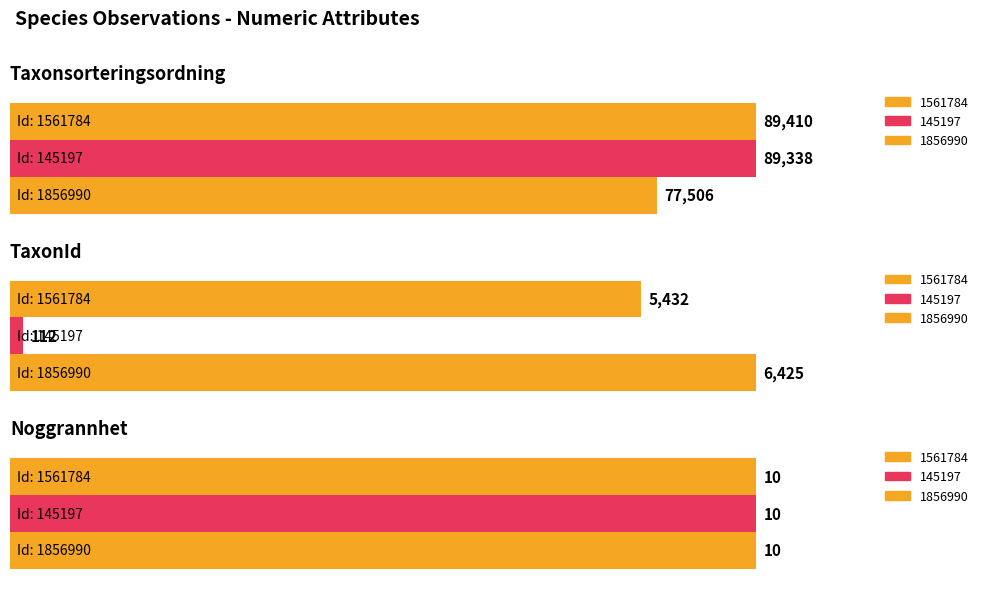

Which series changed the most between 145197 and 1856990?

Taxonsorteringsordning